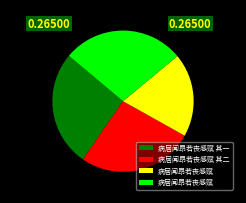

Is there a majority slice in this chart?

No